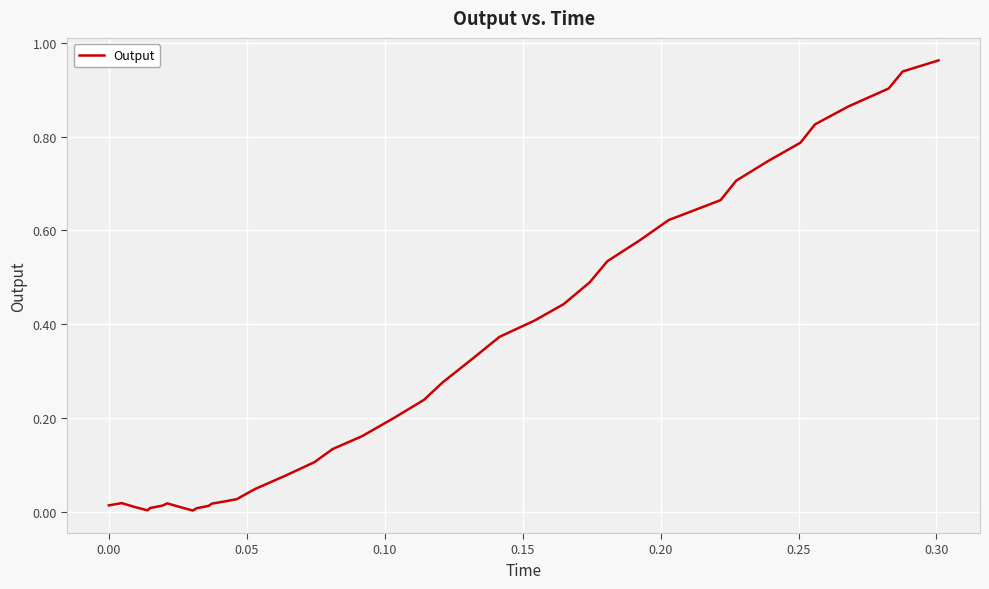

Reading right to left, list all the values displayed in this chart.

1.0	0.9	0.9	0.9	0.8	0.8	0.7	0.7	0.7	0.6	0.6	0.5	0.5	0.4	0.4	0.4	0.3	0.3	0.2	0.2	0.2	0.1	0.1	0.1	0.0	0.0	0.0	0.0	0.0	0.0	0.0	0.0	0.0	0.0	0.0	0.0	0.0	0.0	0.0	0.0